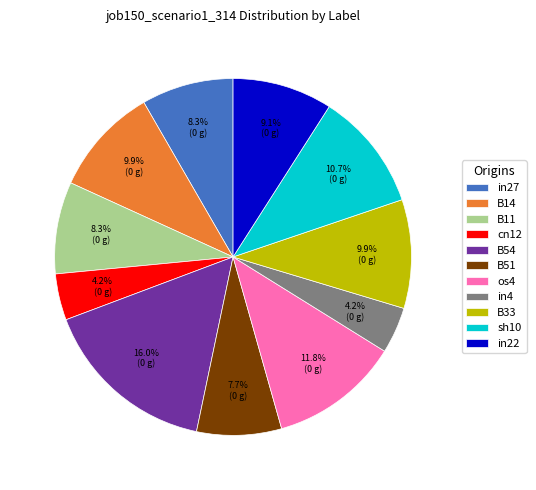

What percentage is NOT represented by sh10?

89.3%